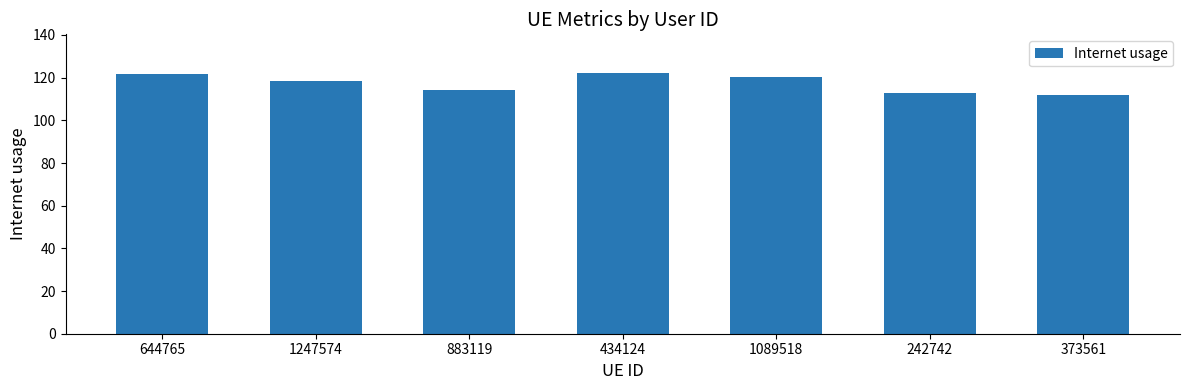

What is the minimum value shown in the chart?

112.1